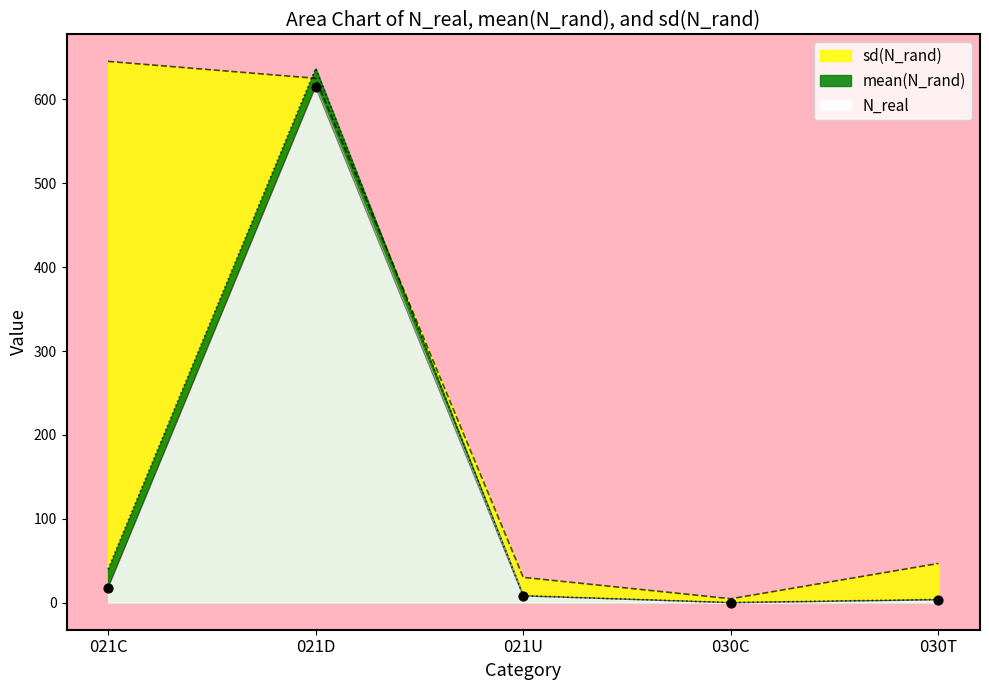

What are all the series names shown in the legend?

N_real, mean(N_rand), sd(N_rand)